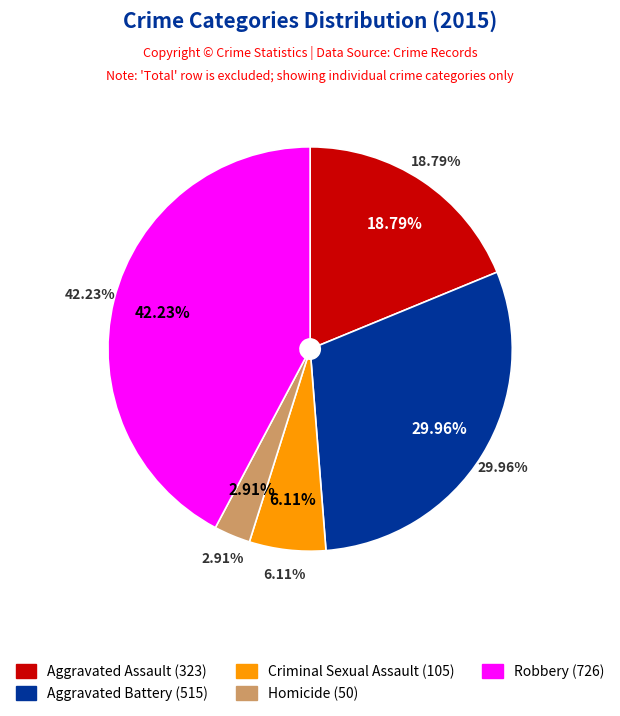

Between Homicide and Robbery, which is larger?

Robbery